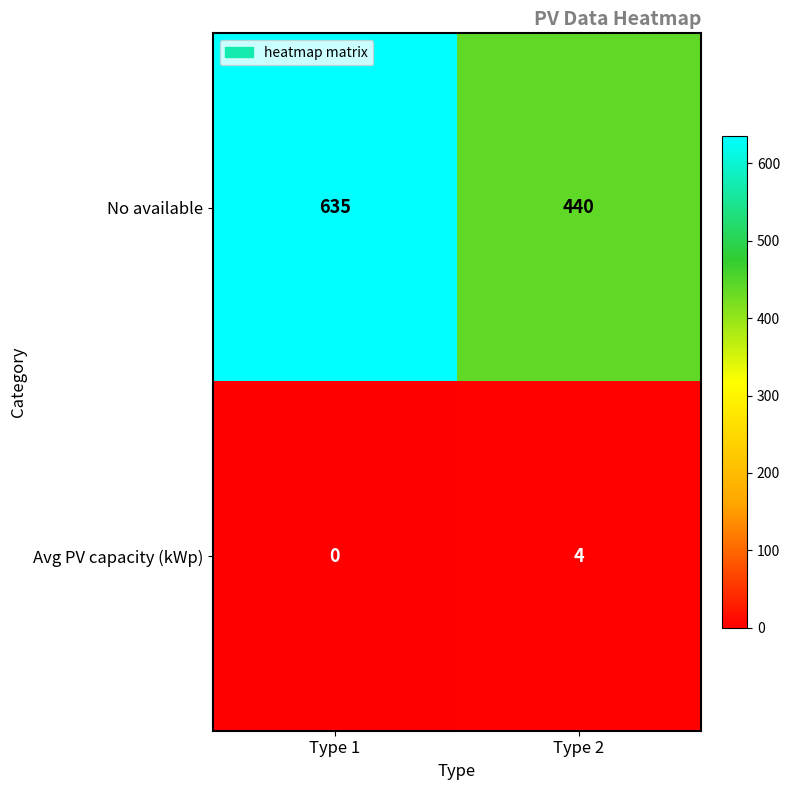

What is the difference between the highest and lowest values at Type 1?

635